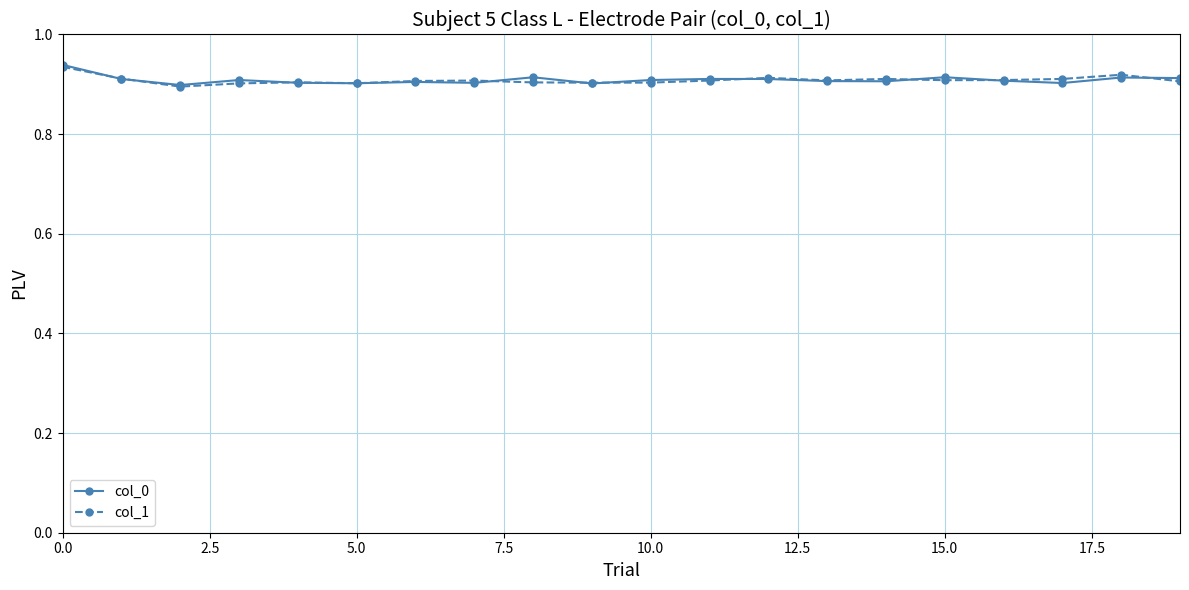

Count the col_1 values in the range 0 to 1.

20